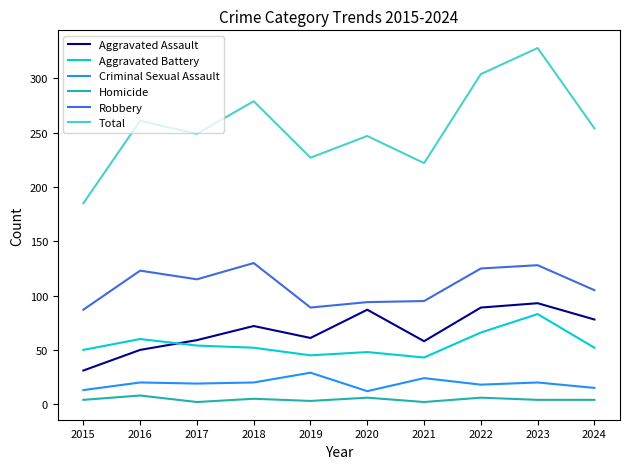

Which series has the widest spread of values?

Total